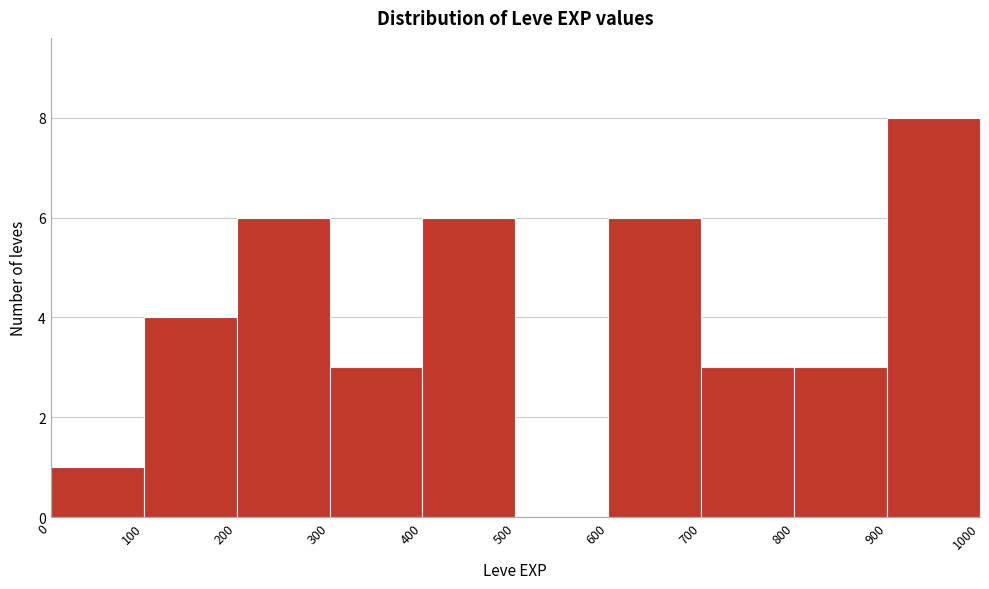

Over which range of the x-axis is the bar tallest?

900 to 1000